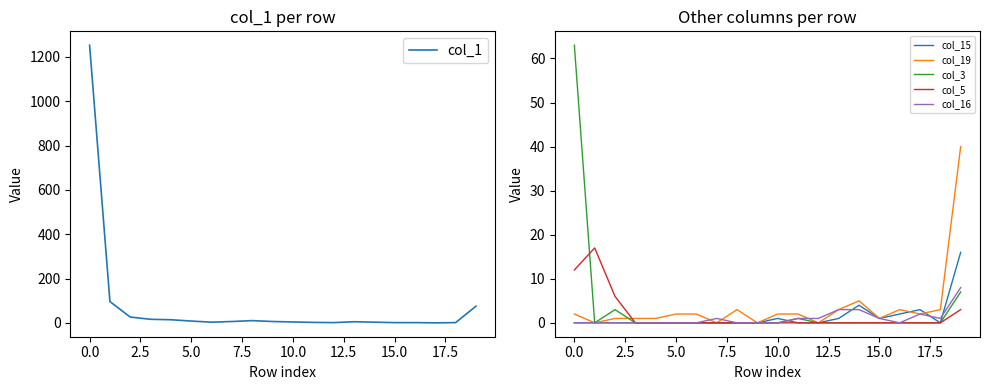

Between which two adjacent categories do col_15 and col_1 first intersect?

13 and 14